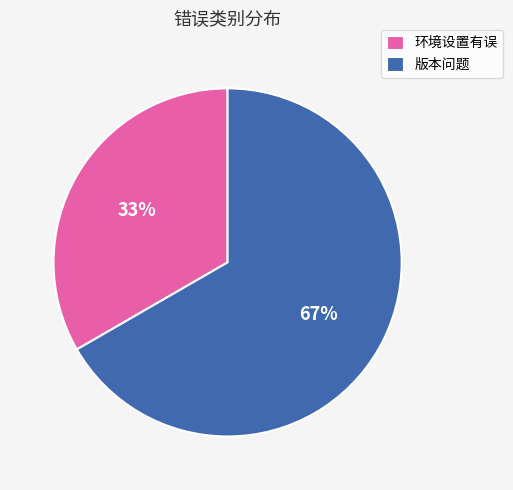

How many slices are in this pie chart?

2